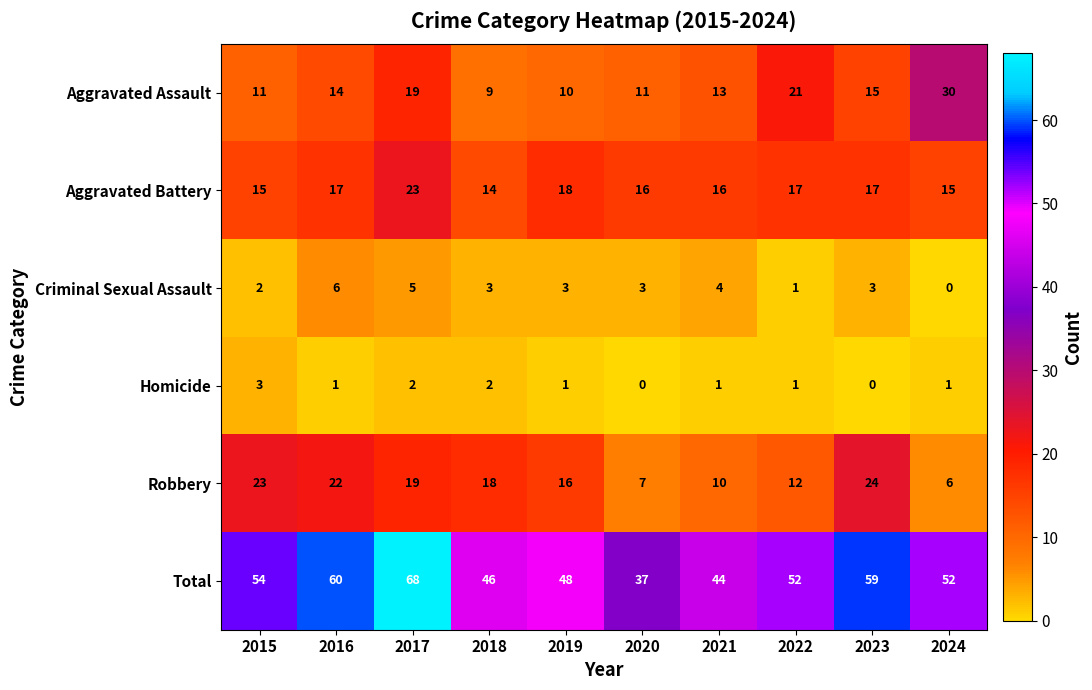

Read the Aggravated Battery value at 2024.

15